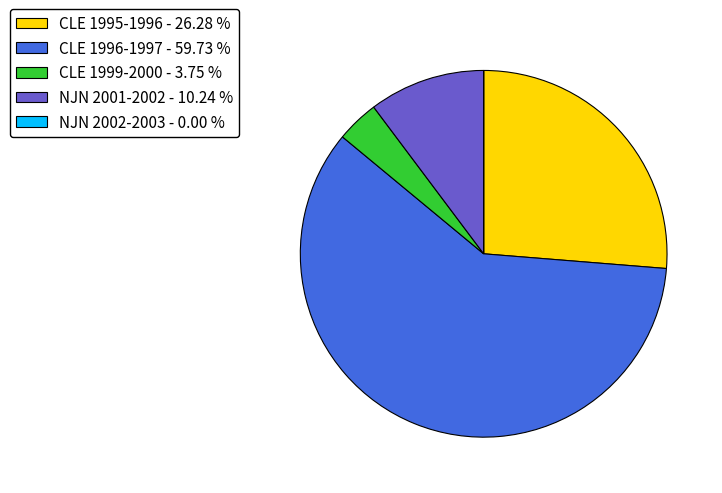

Is there a majority slice in this chart?

Yes